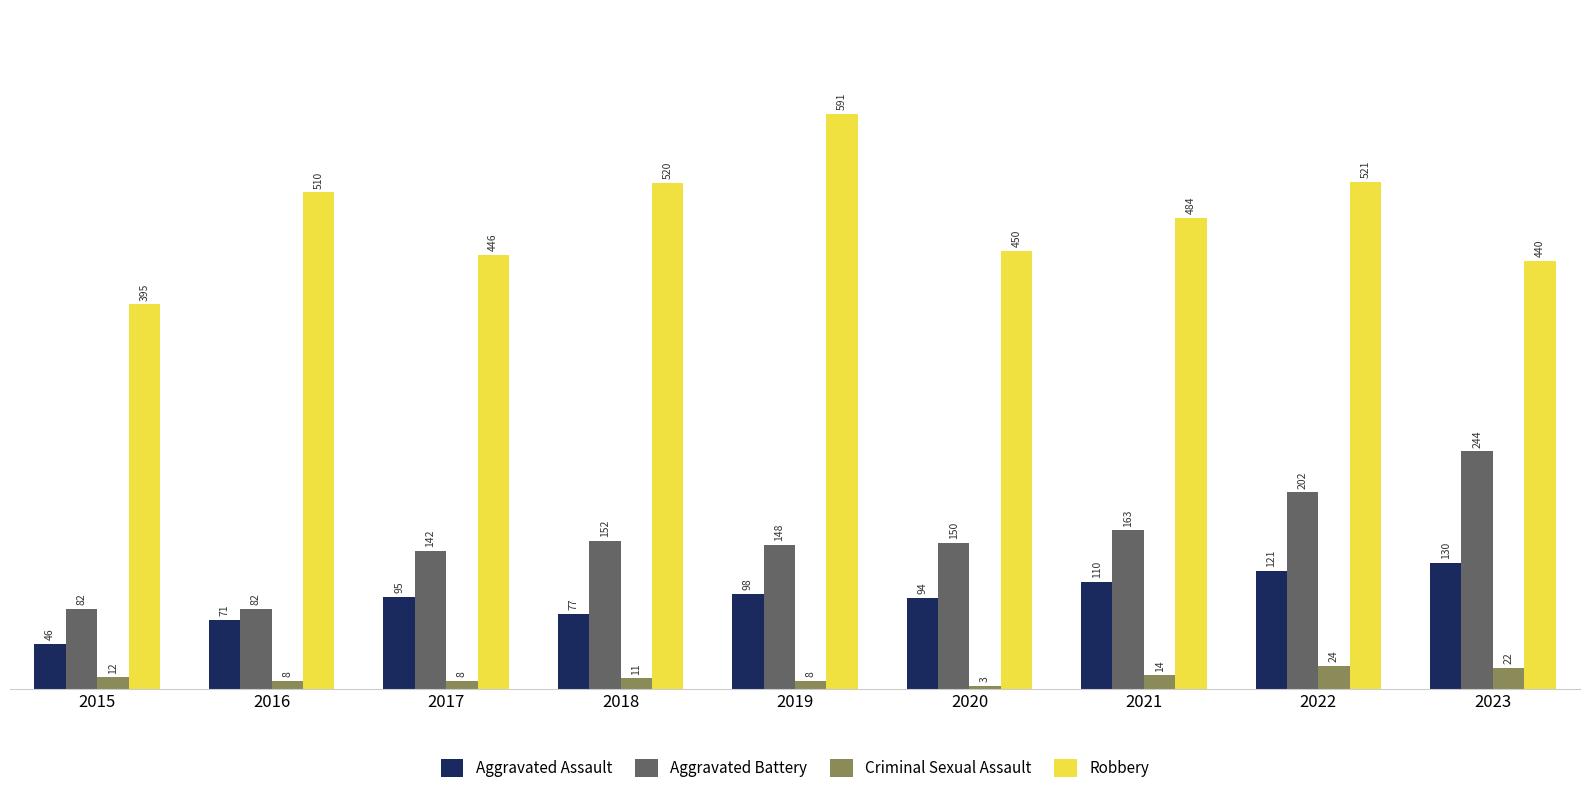

True or false: Aggravated Battery has a value of 145 at 2016.

False